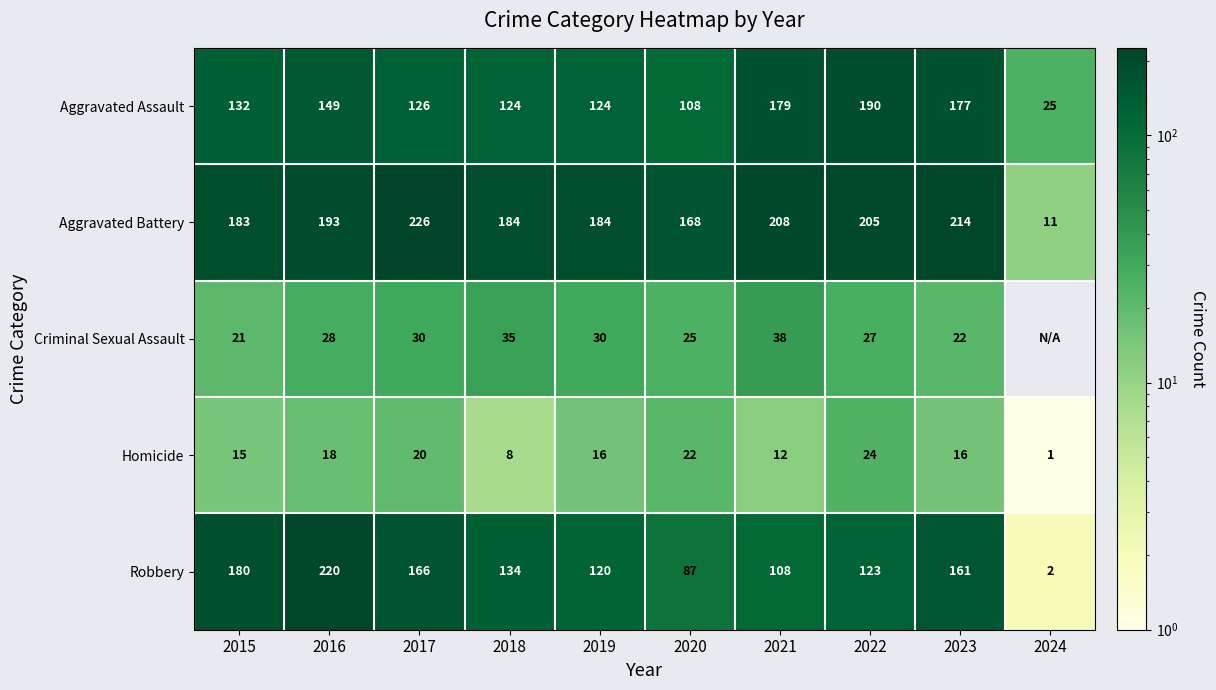

What is the average value of the Aggravated Assault series?

133